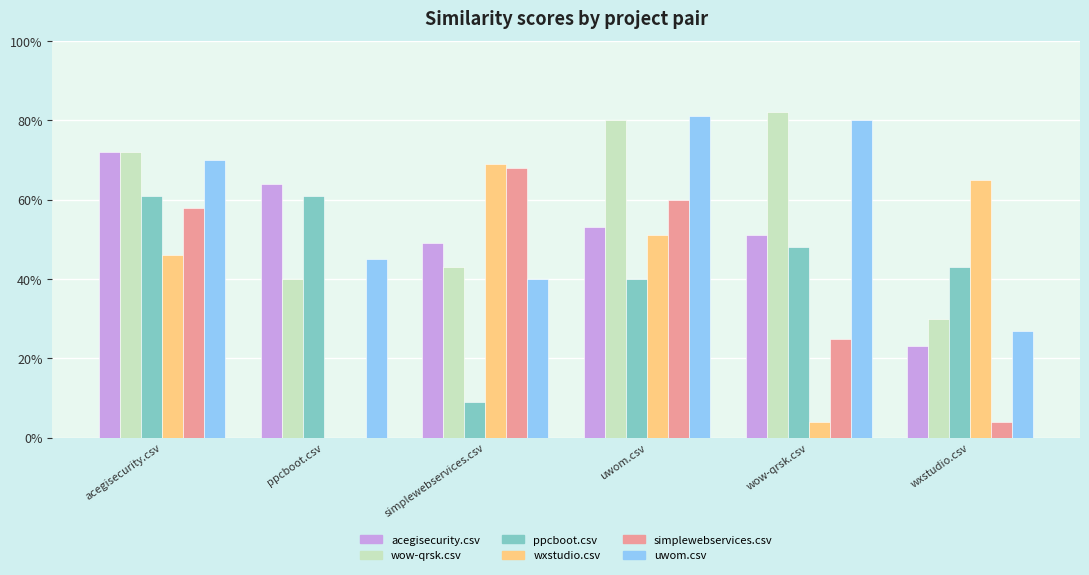

Which category has the highest value across all series?

wow-qrsk.csv